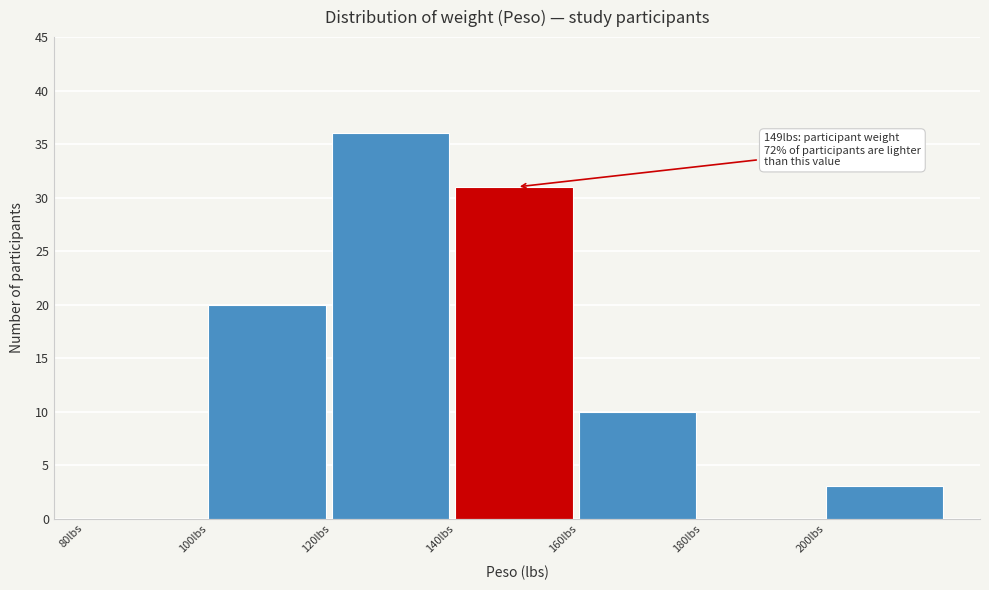

Which range on the x-axis has the tallest bar?

120 to 140